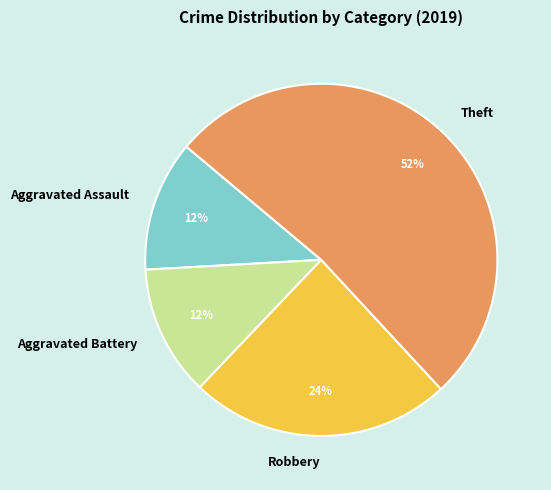

Combined, do Theft and Robbery account for over 50%?

Yes